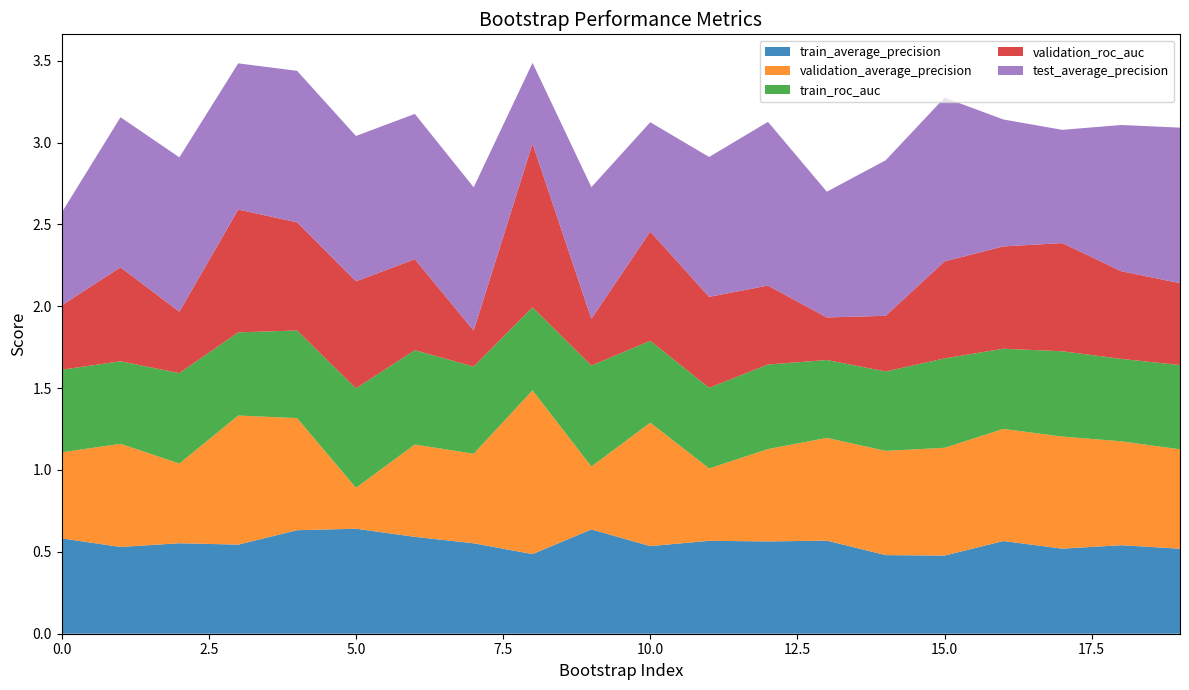

Reading left to right, list all the values displayed in this chart.

train_average_precision: 0.6	0.5	0.6	0.5	0.6	0.6	0.6	0.6	0.5	0.6	0.5	0.6	0.6	0.6	0.5	0.5	0.6	0.5	0.5	0.5
validation_average_precision: 0.5	0.6	0.5	0.8	0.7	0.2	0.6	0.5	1.0	0.4	0.8	0.4	0.6	0.6	0.6	0.7	0.7	0.7	0.6	0.6
train_roc_auc: 0.5	0.5	0.6	0.5	0.5	0.6	0.6	0.5	0.5	0.6	0.5	0.5	0.5	0.5	0.5	0.5	0.5	0.5	0.5	0.5
validation_roc_auc: 0.4	0.6	0.4	0.8	0.7	0.7	0.6	0.2	1.0	0.3	0.7	0.6	0.5	0.3	0.3	0.6	0.6	0.7	0.5	0.5
test_average_precision: 0.6	0.9	0.9	0.9	0.9	0.9	0.9	0.9	0.5	0.8	0.7	0.9	1.0	0.8	0.9	1.0	0.8	0.7	0.9	0.9